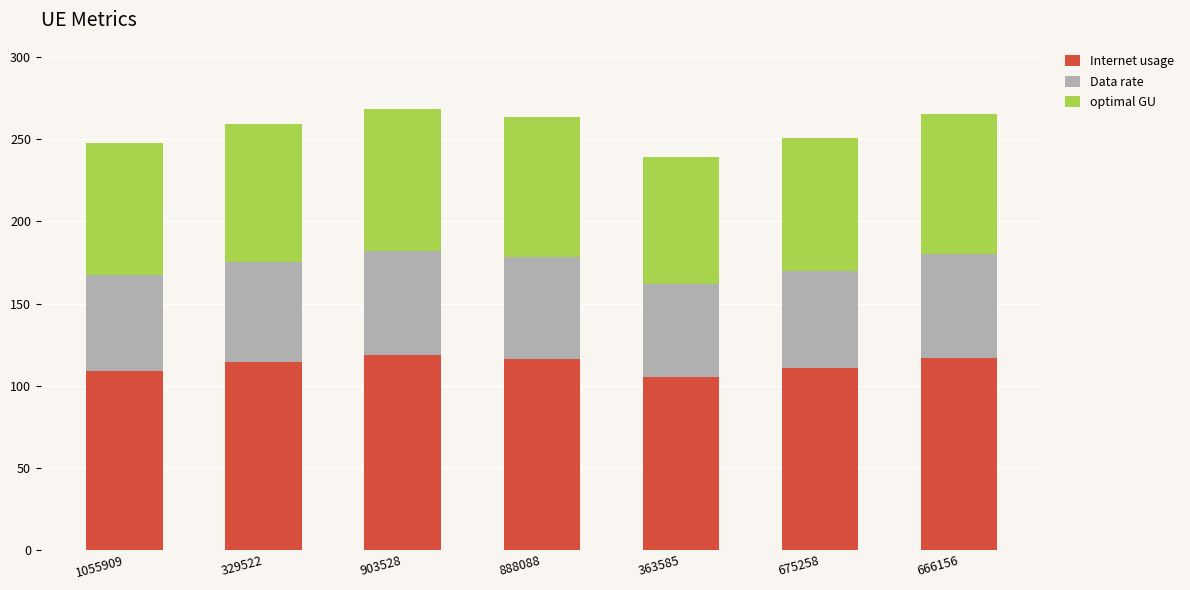

Is it true that Internet usage equals 153.2 at 363585?

False